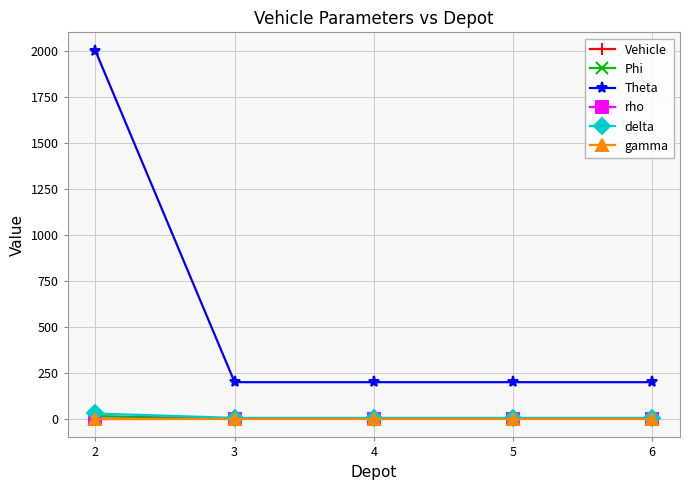

The Theta series shows 497.3 at 2. True or false?

False